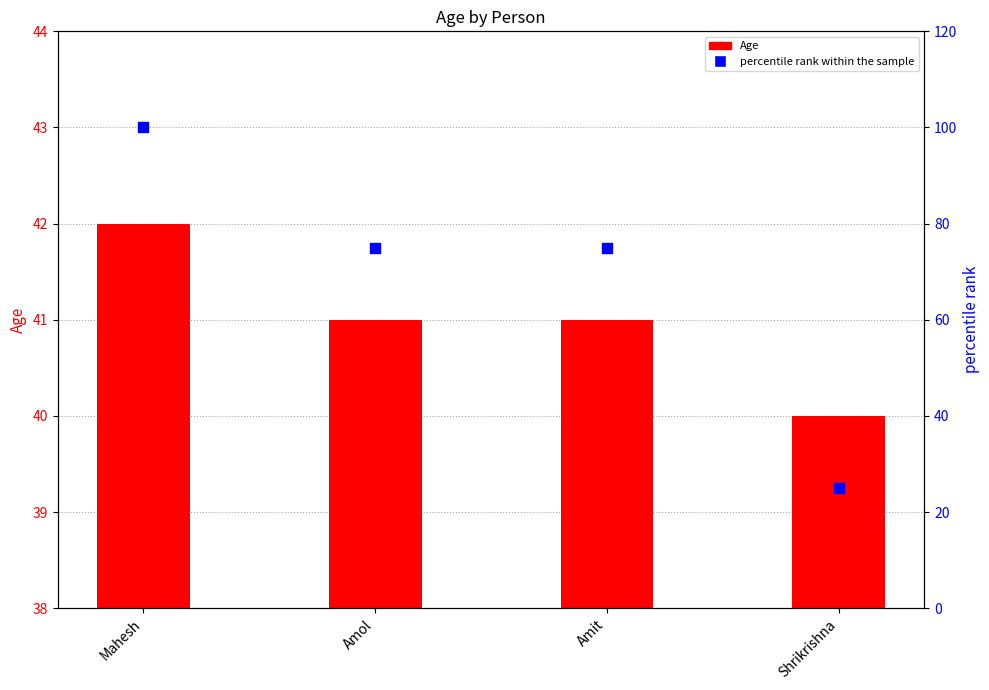

What are all the series names shown in the legend?

Age, percentile rank within the sample